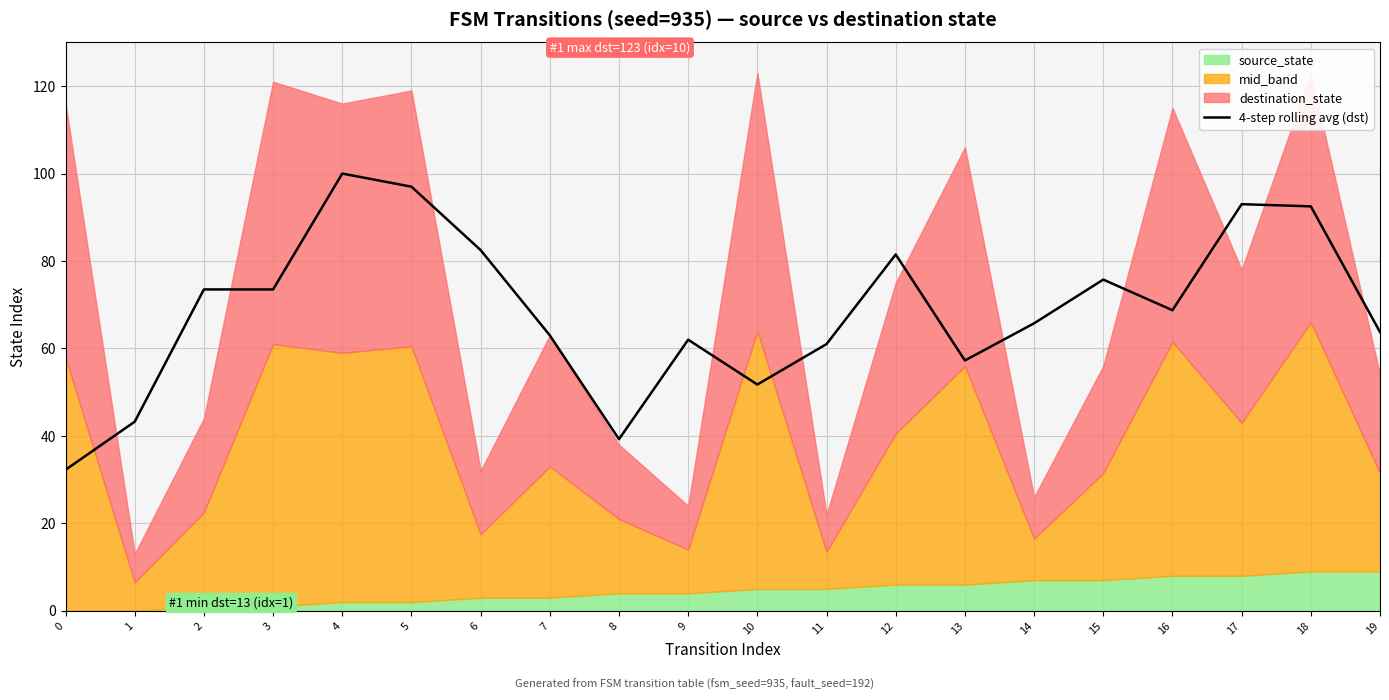

What is the value of the 1st point from the left?

32.2